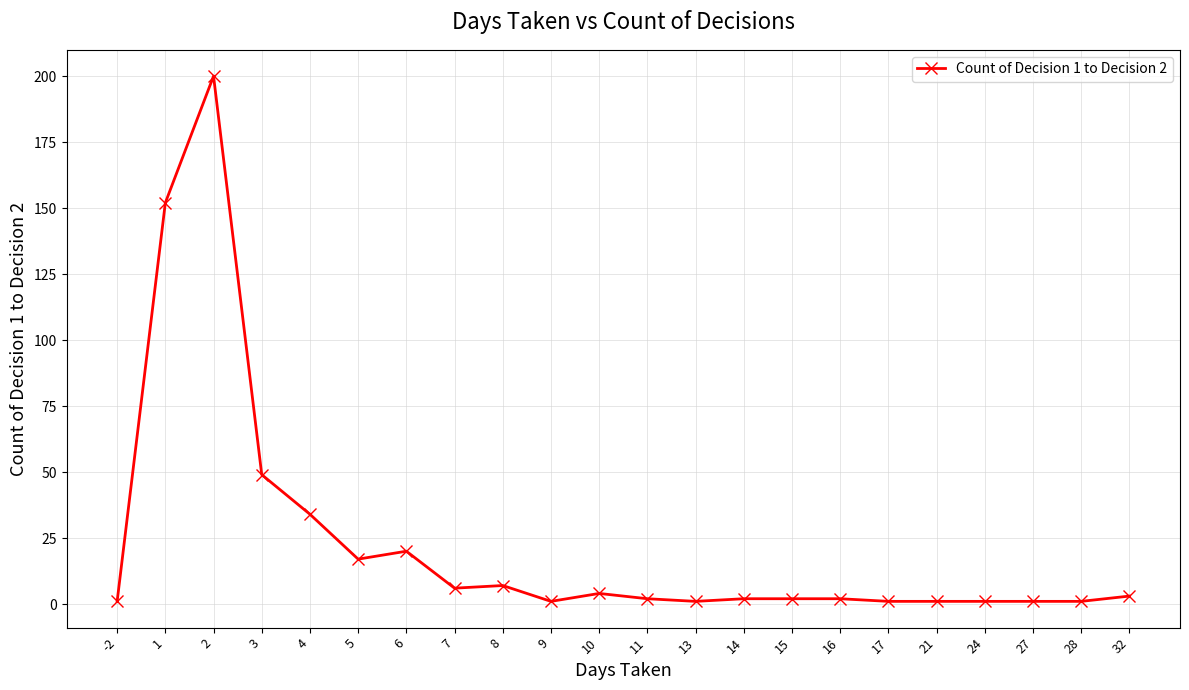

What value does the data have at 3, to the nearest 10?

50